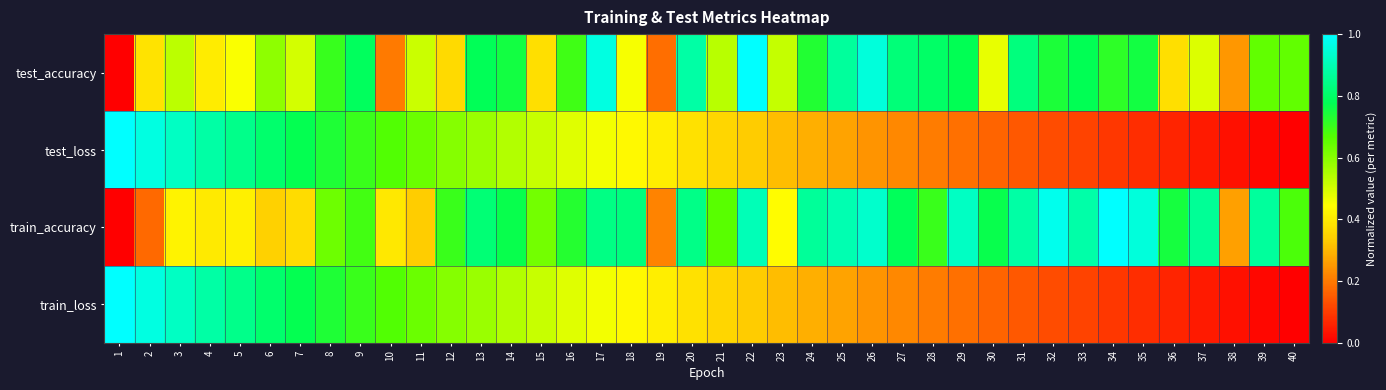

Reading left to right, extract all data points from this chart.

test_accuracy: 1=0.0	2=0.4	3=0.5	4=0.4	5=0.4	6=0.6	7=0.5	8=0.7	9=0.8	10=0.2	11=0.5	12=0.4	13=0.8	14=0.8	15=0.4	16=0.7	17=1.0	18=0.5	19=0.2	20=0.9	21=0.5	22=1.0	23=0.5	24=0.7	25=0.9	26=1.0	27=0.8	28=0.8	29=0.8	30=0.5	31=0.8	32=0.7	33=0.8	34=0.7	35=0.8	36=0.4	37=0.5	38=0.2	39=0.7	40=0.7
test_loss: 1=1.0	2=1.0	3=0.9	4=0.9	5=0.8	6=0.8	7=0.8	8=0.7	9=0.7	10=0.7	11=0.6	12=0.6	13=0.6	14=0.5	15=0.5	16=0.5	17=0.5	18=0.4	19=0.4	20=0.4	21=0.4	22=0.3	23=0.3	24=0.3	25=0.3	26=0.2	27=0.2	28=0.2	29=0.2	30=0.2	31=0.1	32=0.1	33=0.1	34=0.1	35=0.1	36=0.1	37=0.0	38=0.0	39=0.0	40=0.0
train_accuracy: 1=0.0	2=0.2	3=0.4	4=0.4	5=0.4	6=0.3	7=0.4	8=0.6	9=0.7	10=0.4	11=0.3	12=0.7	13=0.8	14=0.8	15=0.6	16=0.7	17=0.8	18=0.8	19=0.2	20=0.8	21=0.7	22=0.9	23=0.4	24=0.9	25=0.9	26=0.9	27=0.8	28=0.7	29=0.9	30=0.8	31=0.9	32=1.0	33=0.9	34=1.0	35=1.0	36=0.7	37=0.9	38=0.3	39=0.9	40=0.7
train_loss: 1=1.0	2=1.0	3=0.9	4=0.9	5=0.8	6=0.8	7=0.8	8=0.7	9=0.7	10=0.7	11=0.6	12=0.6	13=0.6	14=0.5	15=0.5	16=0.5	17=0.5	18=0.4	19=0.4	20=0.4	21=0.4	22=0.3	23=0.3	24=0.3	25=0.3	26=0.2	27=0.2	28=0.2	29=0.2	30=0.2	31=0.1	32=0.1	33=0.1	34=0.1	35=0.1	36=0.1	37=0.0	38=0.0	39=0.0	40=0.0